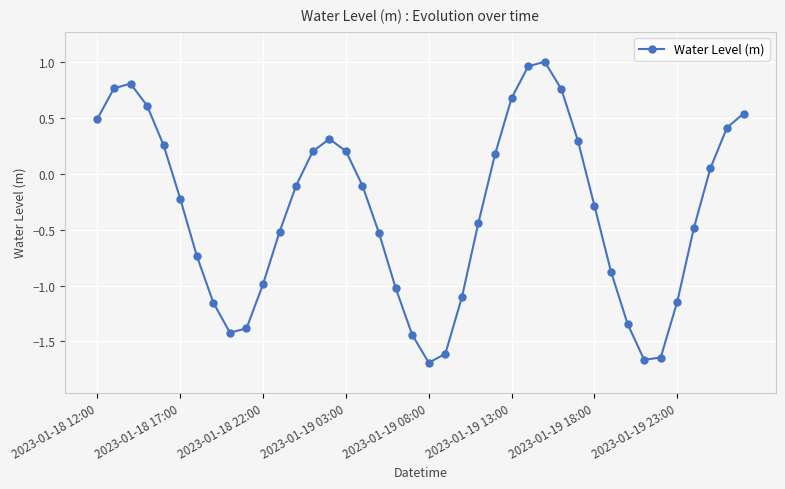

How many values are above zero?

17